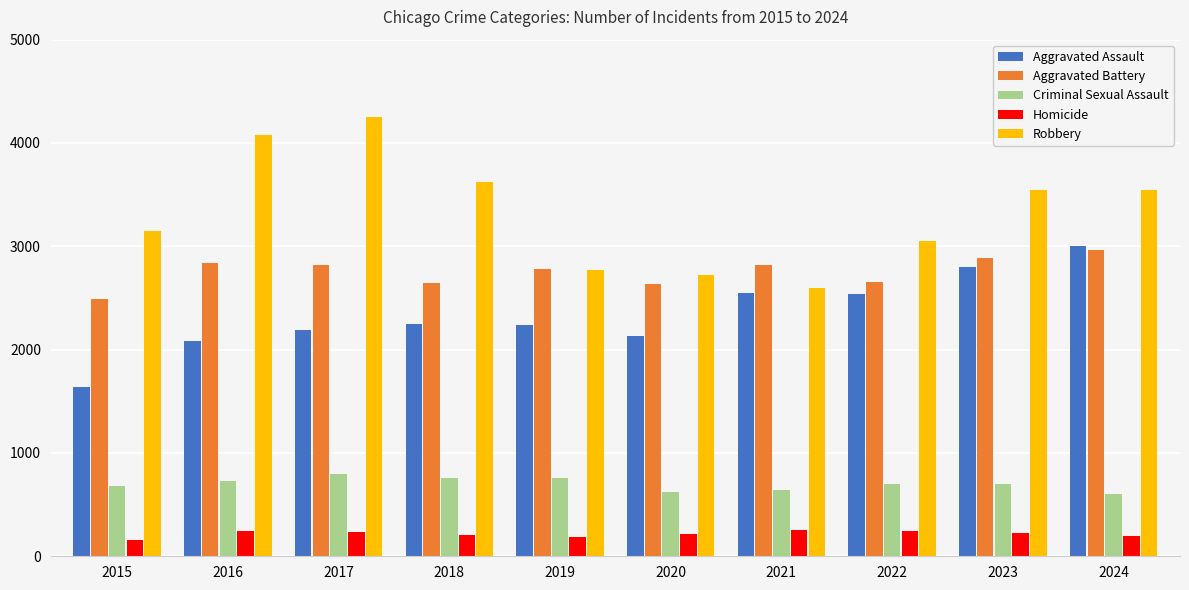

Rank the series at 2016 from lowest to highest value.

Homicide, Criminal Sexual Assault, Aggravated Assault, Aggravated Battery, Robbery